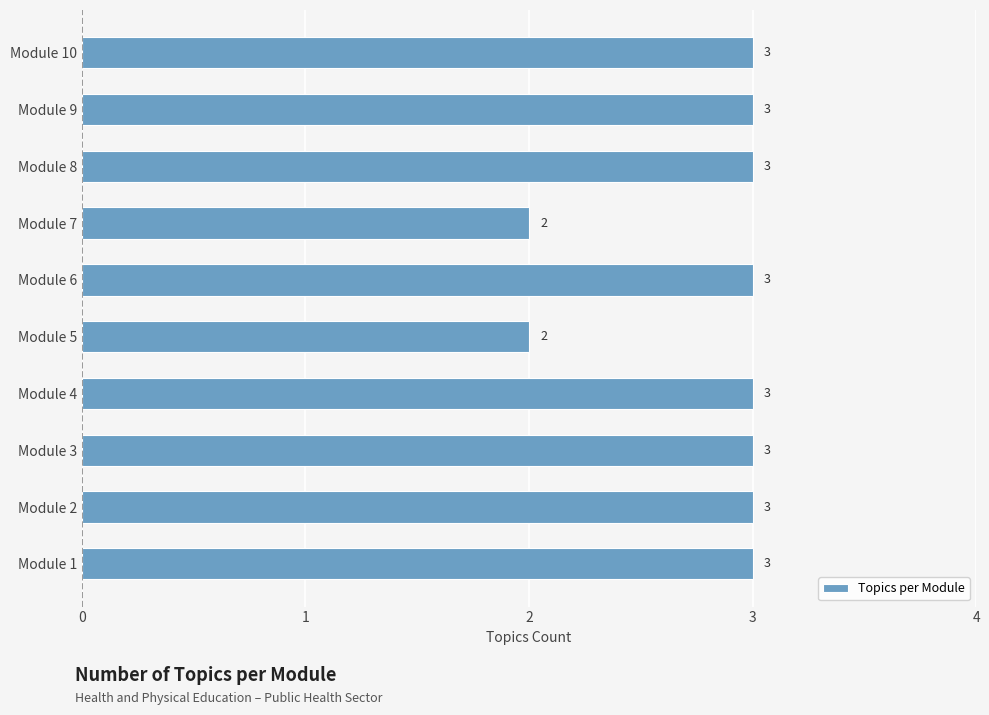

How many values are between 3 and 4?

8